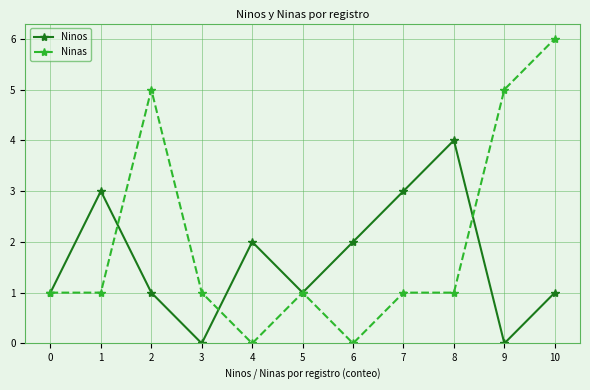

What is the greatest value displayed?

6